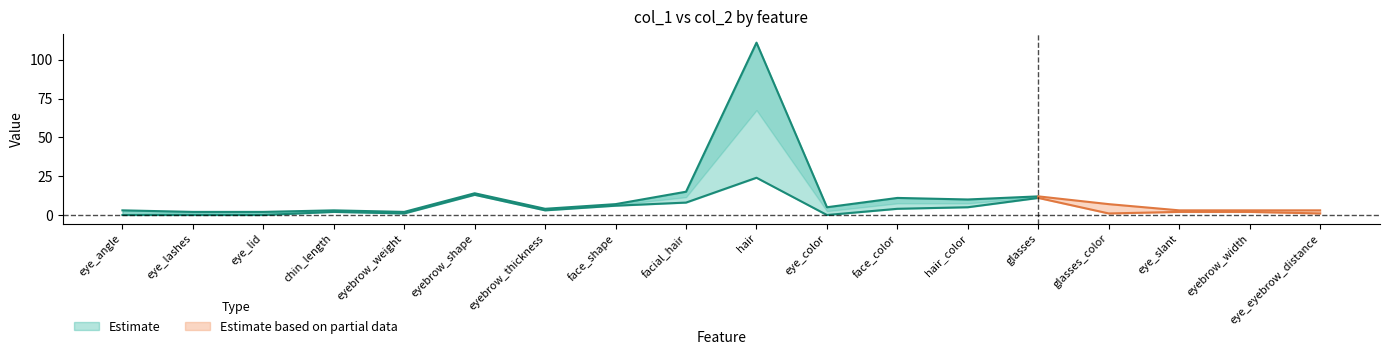

Reading left to right, extract all data points from this chart.

col_1: eye_angle=0	eye_lashes=0	eye_lid=0	chin_length=2	eyebrow_weight=1	eyebrow_shape=13	eyebrow_thickness=3	face_shape=6	facial_hair=8	hair=24	eye_color=0	face_color=4	hair_color=5	glasses=11	glasses_color=1	eye_slant=2	eyebrow_width=2	eye_eyebrow_distance=1
col_2: eye_angle=3	eye_lashes=2	eye_lid=2	chin_length=3	eyebrow_weight=2	eyebrow_shape=14	eyebrow_thickness=4	face_shape=7	facial_hair=15	hair=111	eye_color=5	face_color=11	hair_color=10	glasses=12	glasses_color=7	eye_slant=3	eyebrow_width=3	eye_eyebrow_distance=3